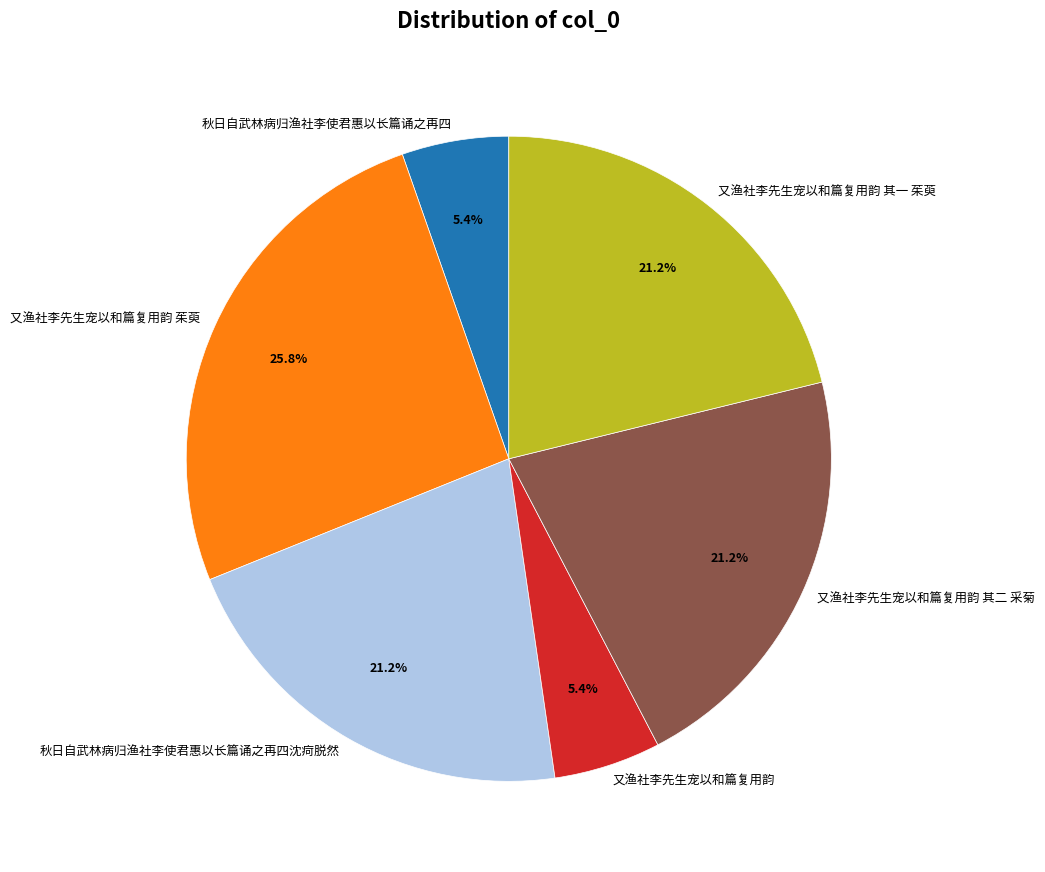

What portion of the pie excludes 又渔社李先生宠以和篇复用韵 其一 茱萸?

78.8%